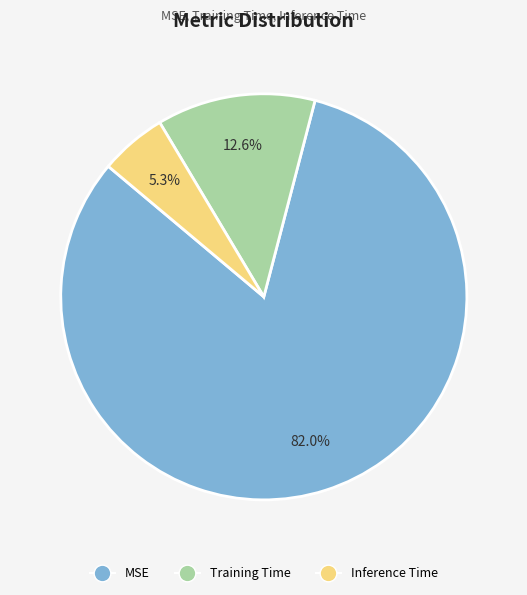

To the nearest percent, what portion does MSE represent?

82%